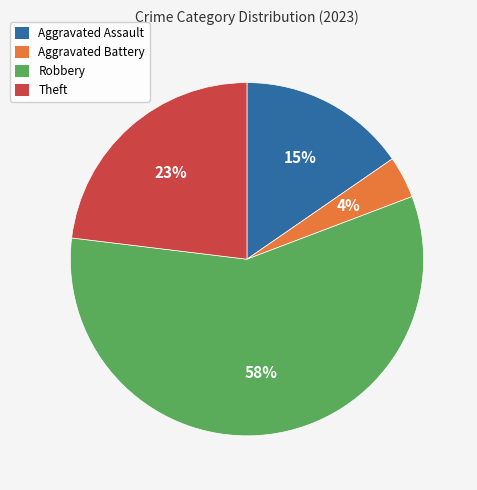

Is there a majority slice in this chart?

Yes